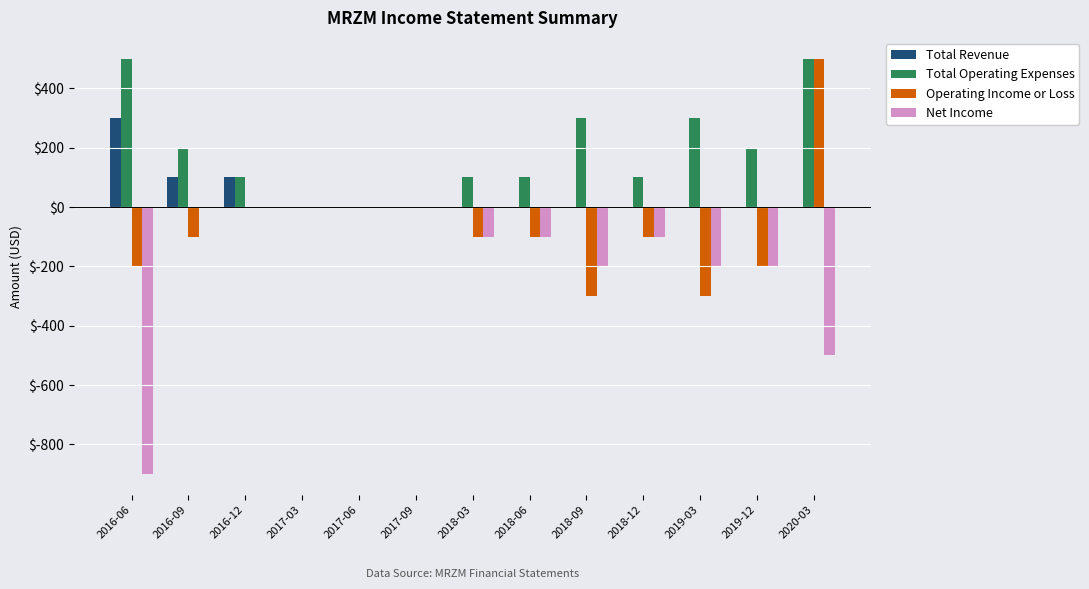

Which series has the largest total across all categories?

Total Operating Expenses